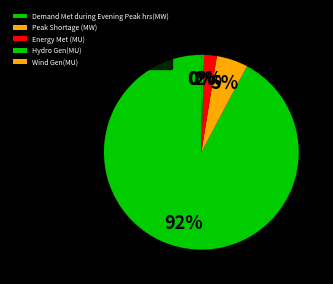

Does Hydro Gen(MU) account for over 50% of the chart?

No